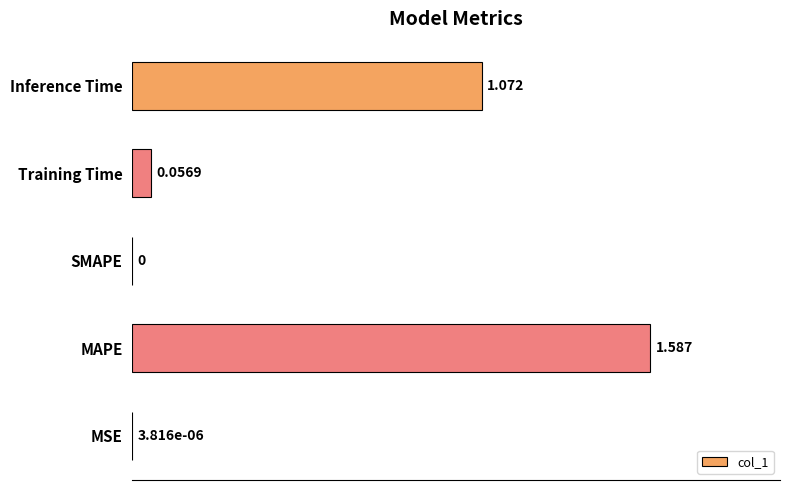

Does the chart contain stacked bars?

No